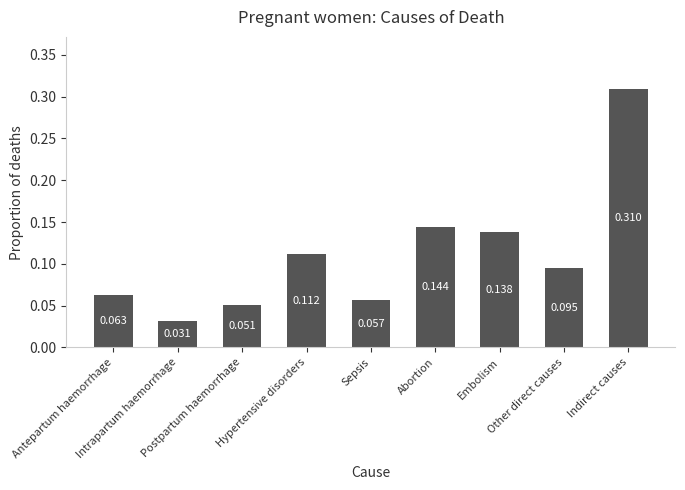

What is the maximum value shown in the chart?

0.3